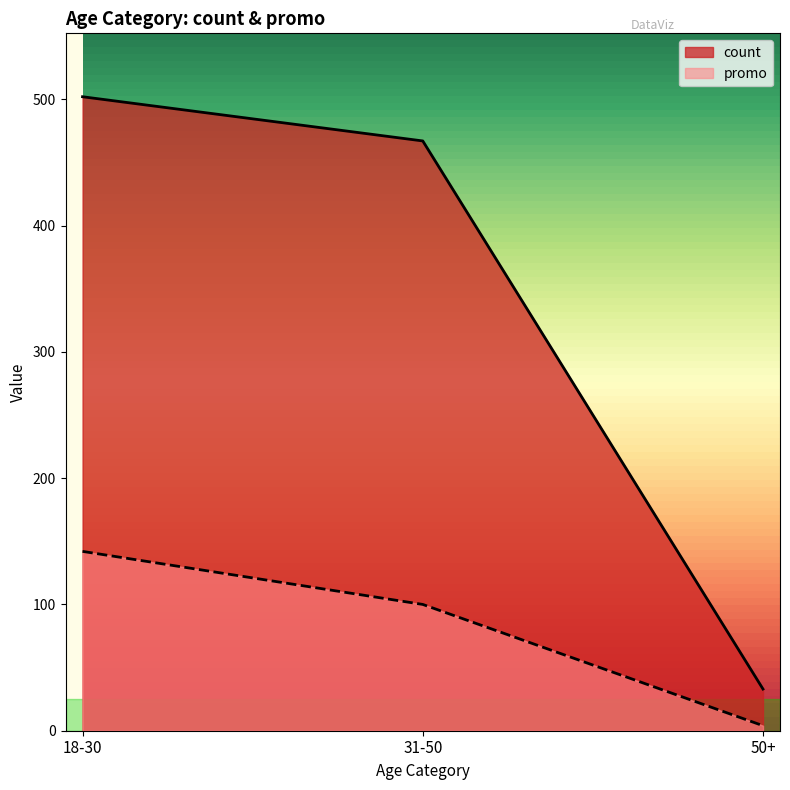

How many lines are shown in the chart?

2